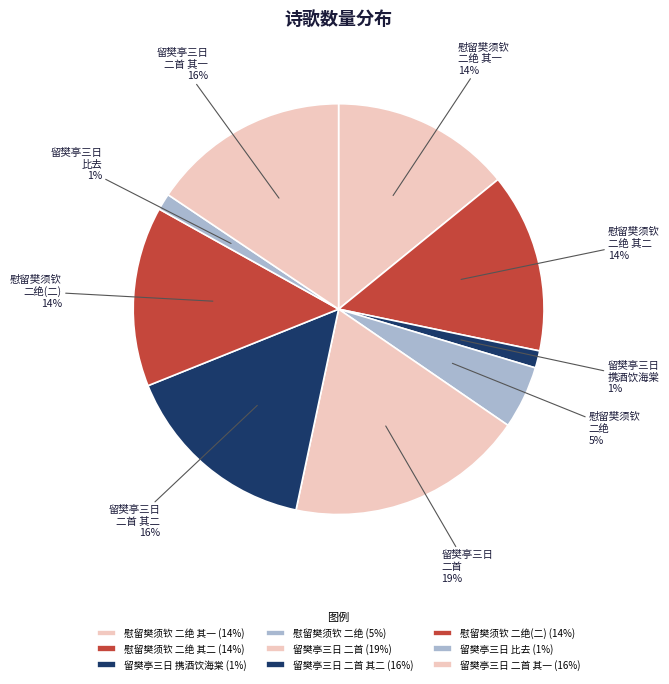

To the nearest percent, what is the average slice percentage?

11%